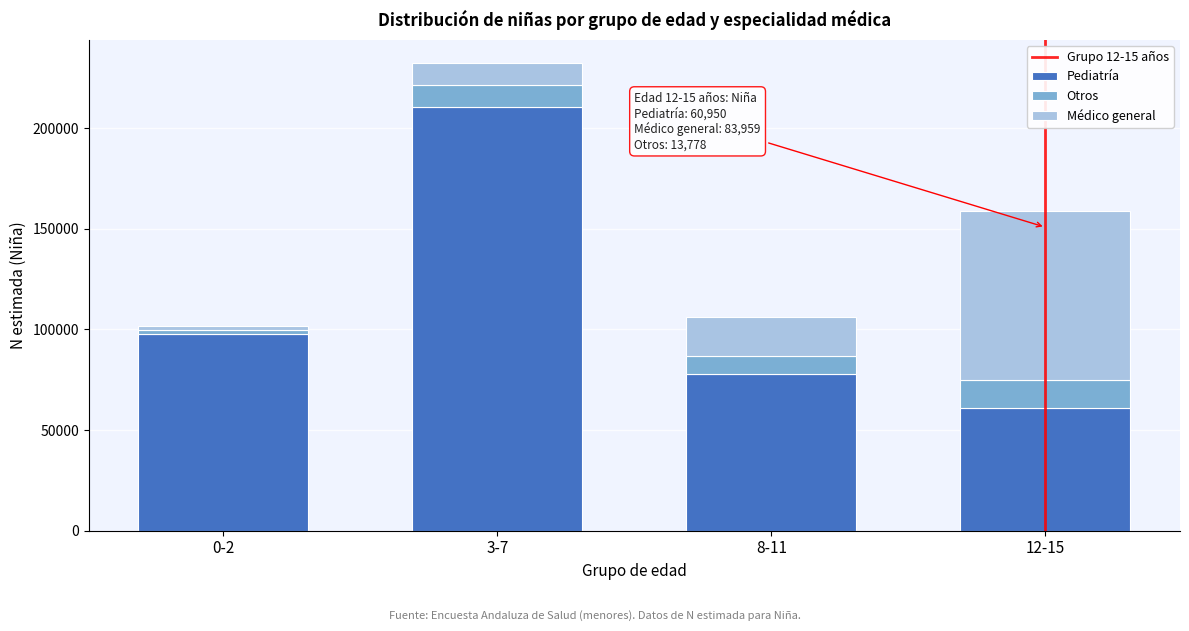

Reading left to right, transcribe the values for Pediatría.

0-2=97636	3-7=210597	8-11=77879	12-15=60950